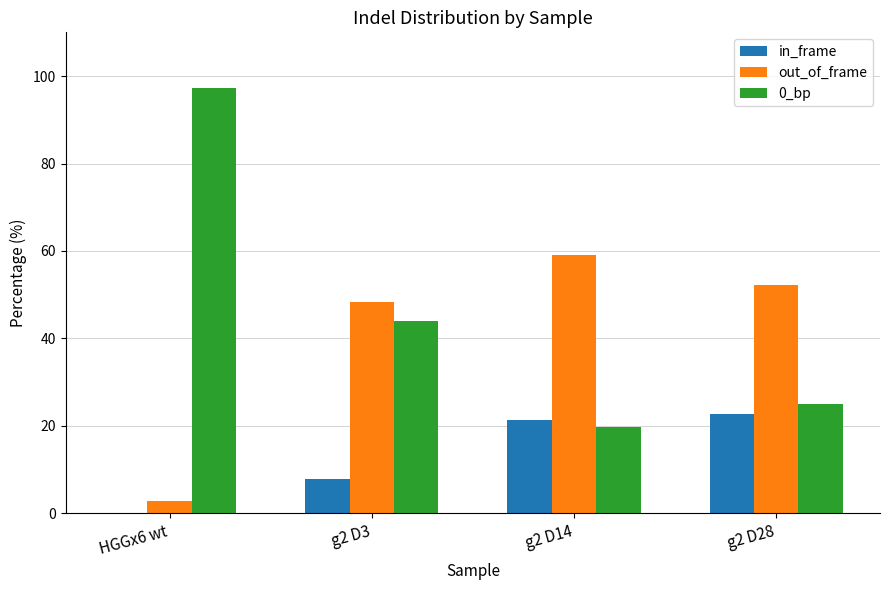

What is the maximum value shown in the chart?

97.3